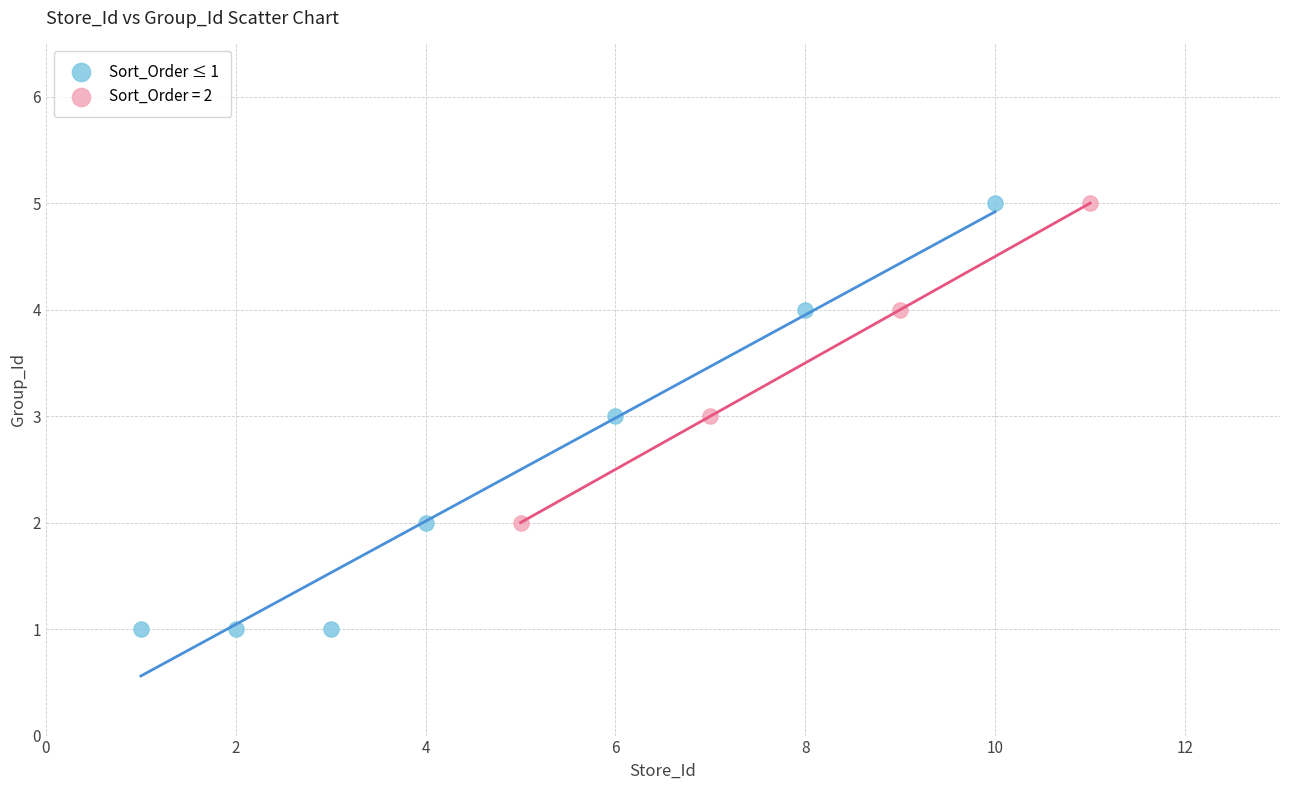

Which series reaches the minimum Y coordinate?

Sort_Order ≤ 1